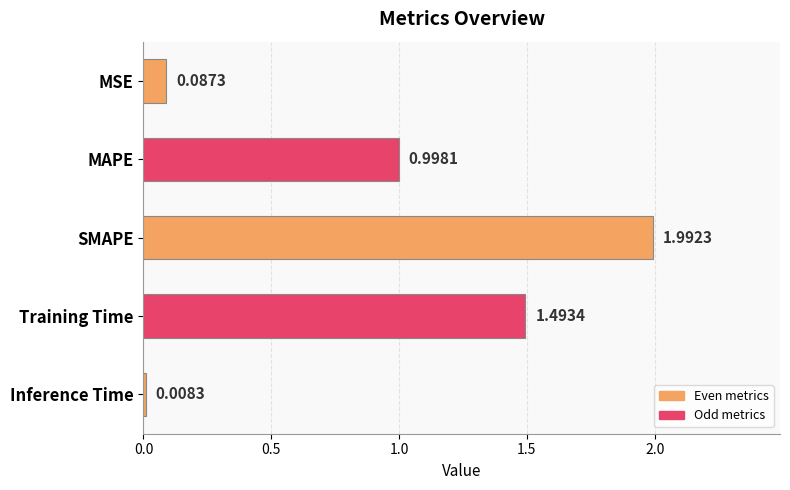

What is the difference between the maximum and minimum values?

2.0